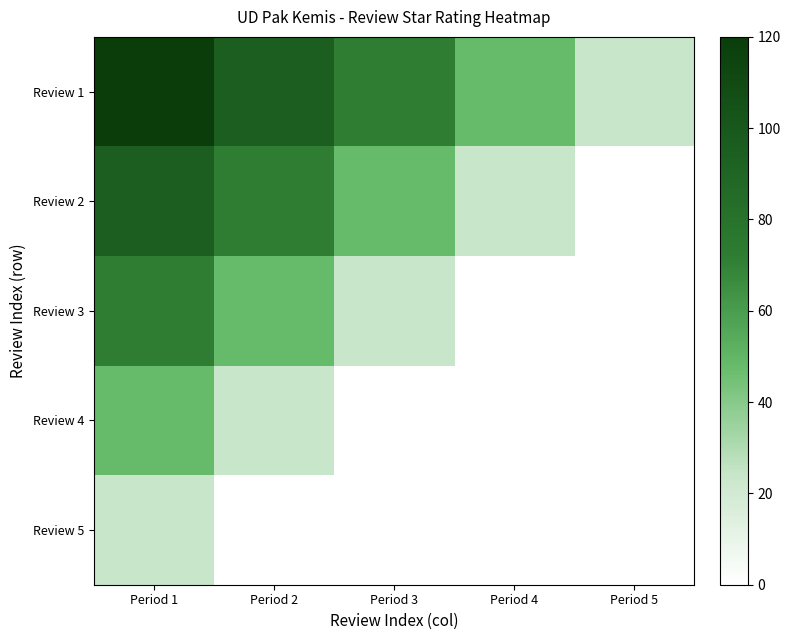

Rank the series at Period 2 from lowest to highest value.

Review 5, Review 4, Review 3, Review 2, Review 1